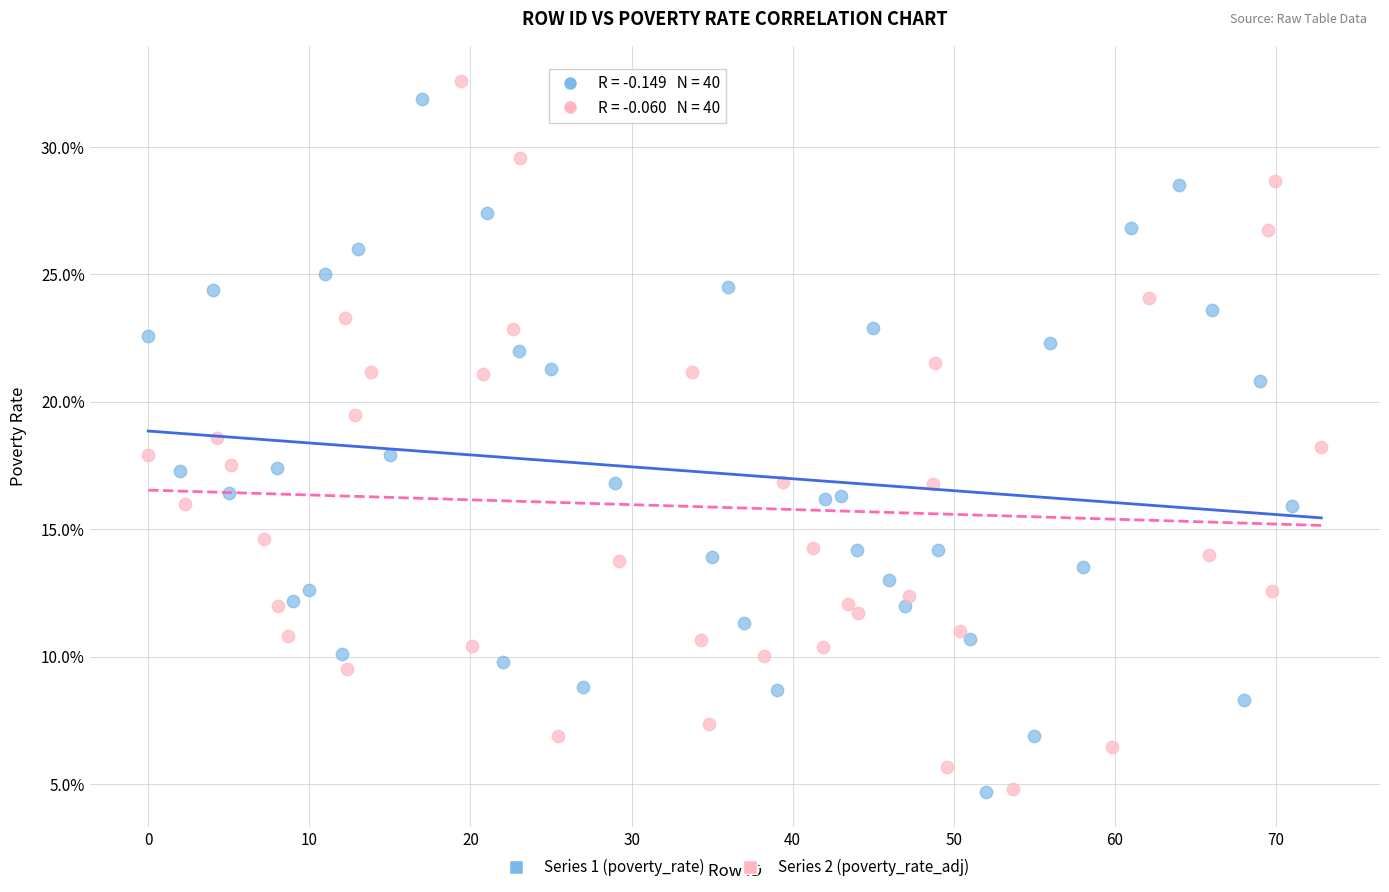

Which series has the widest spread of Y values?

Series 2 (poverty_rate_adj)